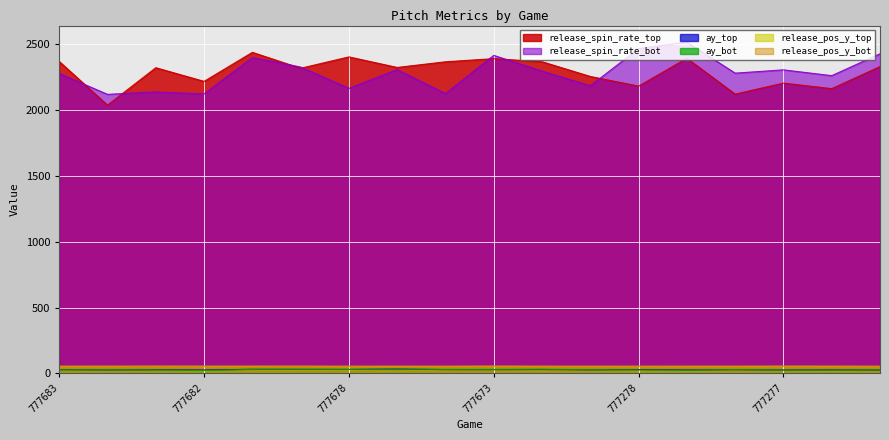

At which category does the chart reach its minimum across all series?

777682